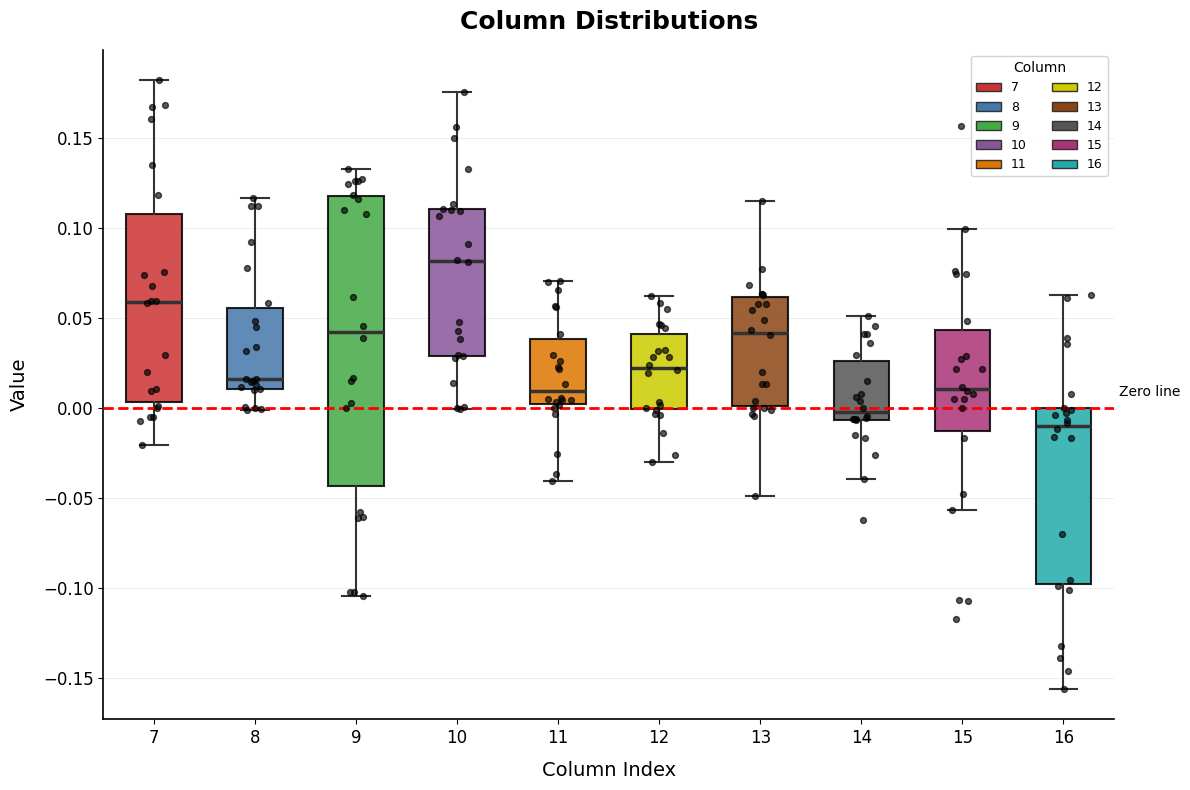

Which box is the tallest, from its lower edge to its upper edge?

9